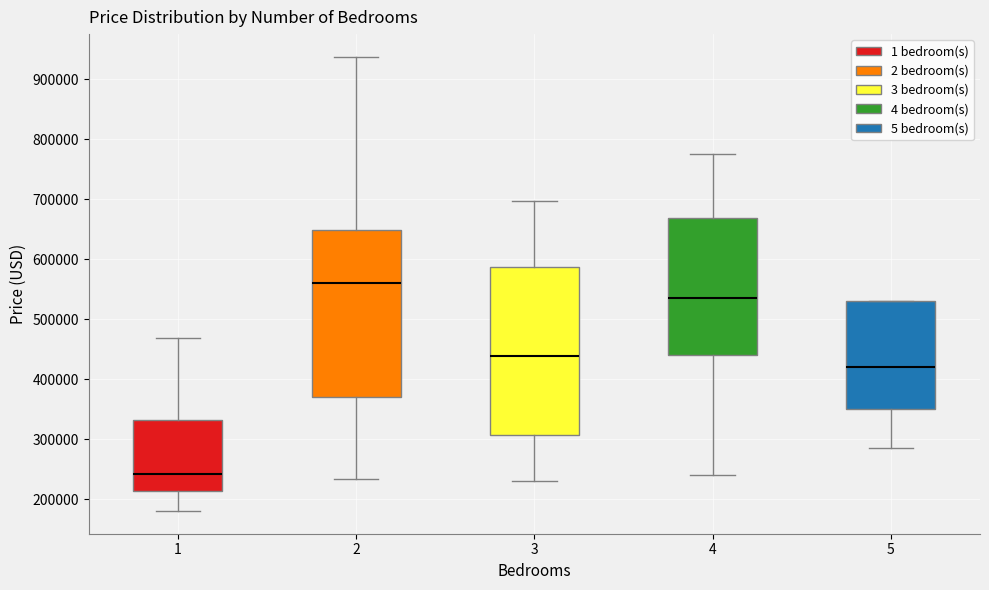

Which box has the lowest median line?

1